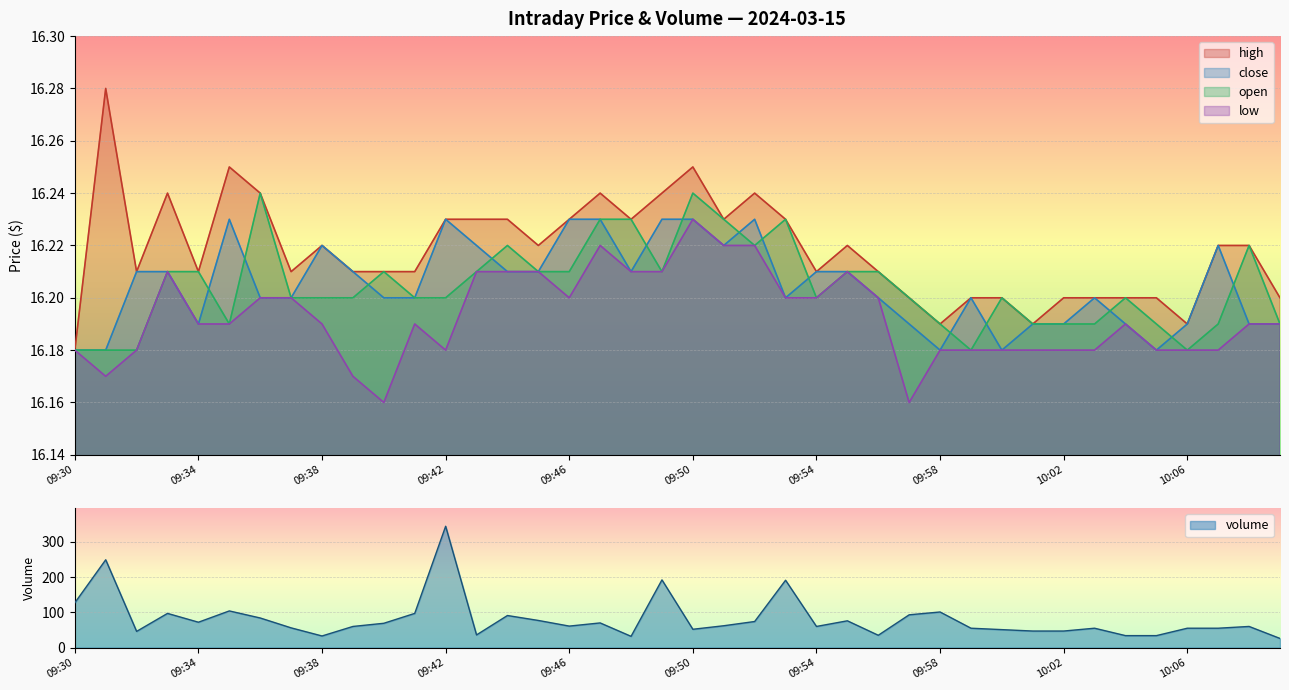

The value of high at 09:51 is 4.4. True or false?

False